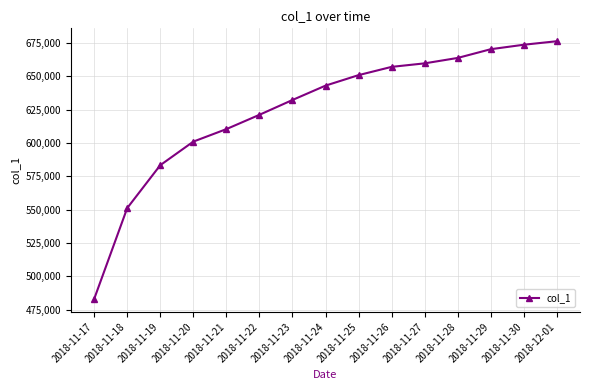

Reading left to right, what are all the values shown in this chart?

2018-11-17=482981	2018-11-18=551194	2018-11-19=583387	2018-11-20=601086	2018-11-21=610468	2018-11-22=621205	2018-11-23=632332	2018-11-24=643108	2018-11-25=650990	2018-11-26=657191	2018-11-27=659828	2018-11-28=663897	2018-11-29=670451	2018-11-30=673803	2018-12-01=676441